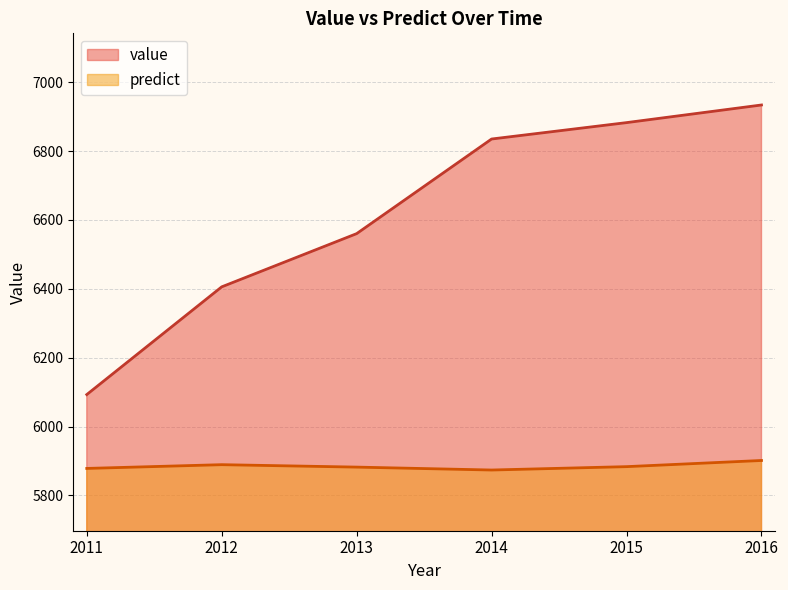

Which series changed the most between 2013 and 2015?

value